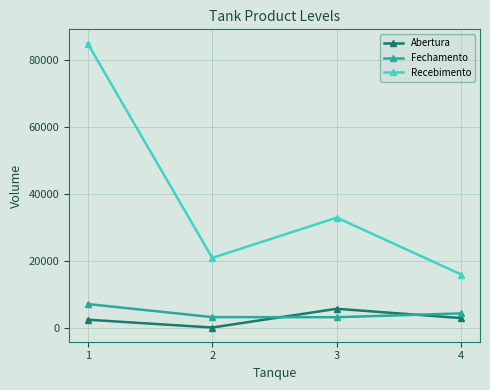

At how many categories does at least one series exceed 43456?

1